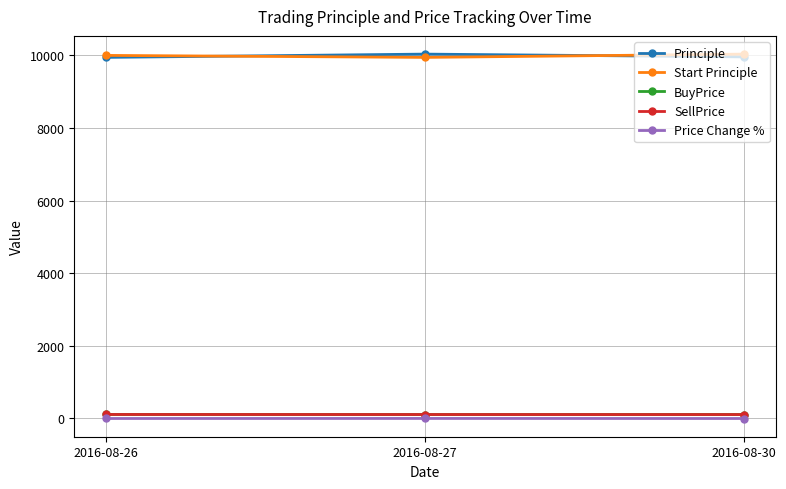

At how many categories does at least one series exceed 8709?

3